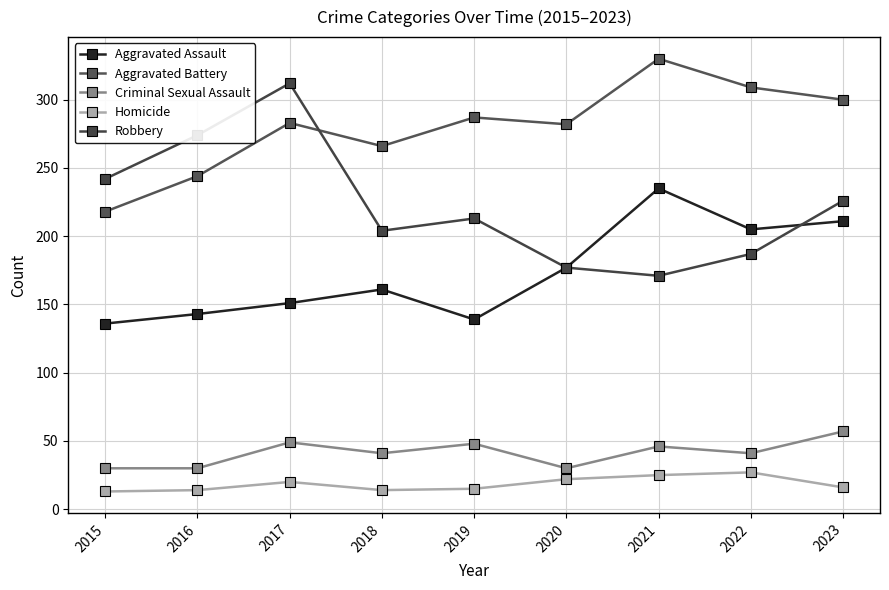

Reading left to right, list all the values displayed in this chart.

Aggravated Assault: 2015=136	2016=143	2017=151	2018=161	2019=139	2020=177	2021=235	2022=205	2023=211
Aggravated Battery: 2015=218	2016=244	2017=283	2018=266	2019=287	2020=282	2021=330	2022=309	2023=300
Criminal Sexual Assault: 2015=30	2016=30	2017=49	2018=41	2019=48	2020=30	2021=46	2022=41	2023=57
Homicide: 2015=13	2016=14	2017=20	2018=14	2019=15	2020=22	2021=25	2022=27	2023=16
Robbery: 2015=242	2016=274	2017=312	2018=204	2019=213	2020=177	2021=171	2022=187	2023=226